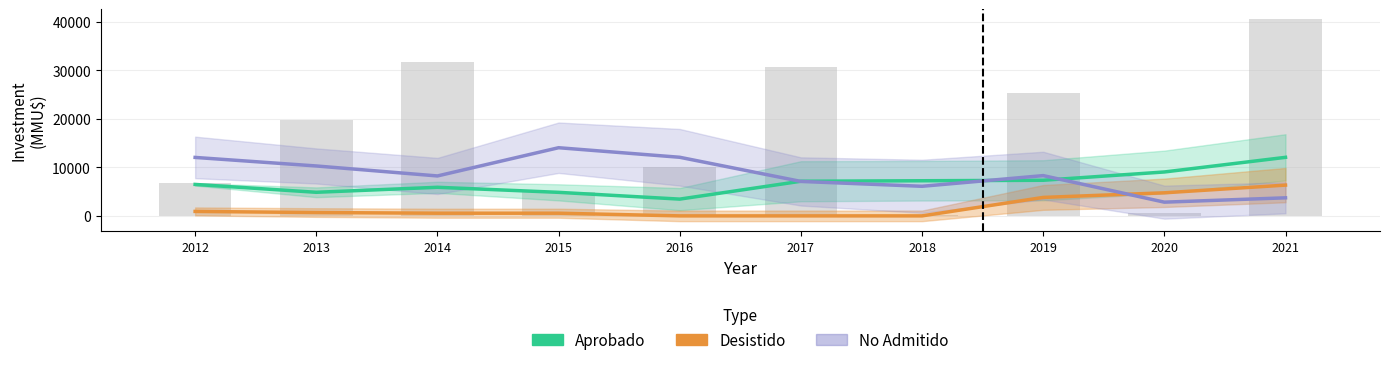

Where does the Aprobado series first go above 7130?

2018